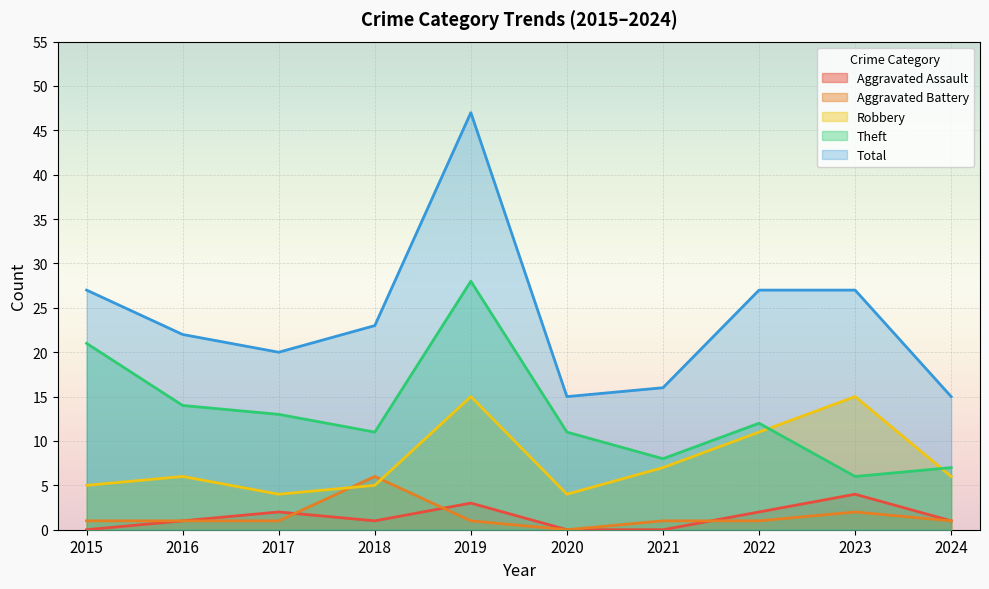

List the labels in order of Aggravated Assault value, largest first.

2023, 2019, 2017, 2022, 2016, 2018, 2024, 2015, 2020, 2021